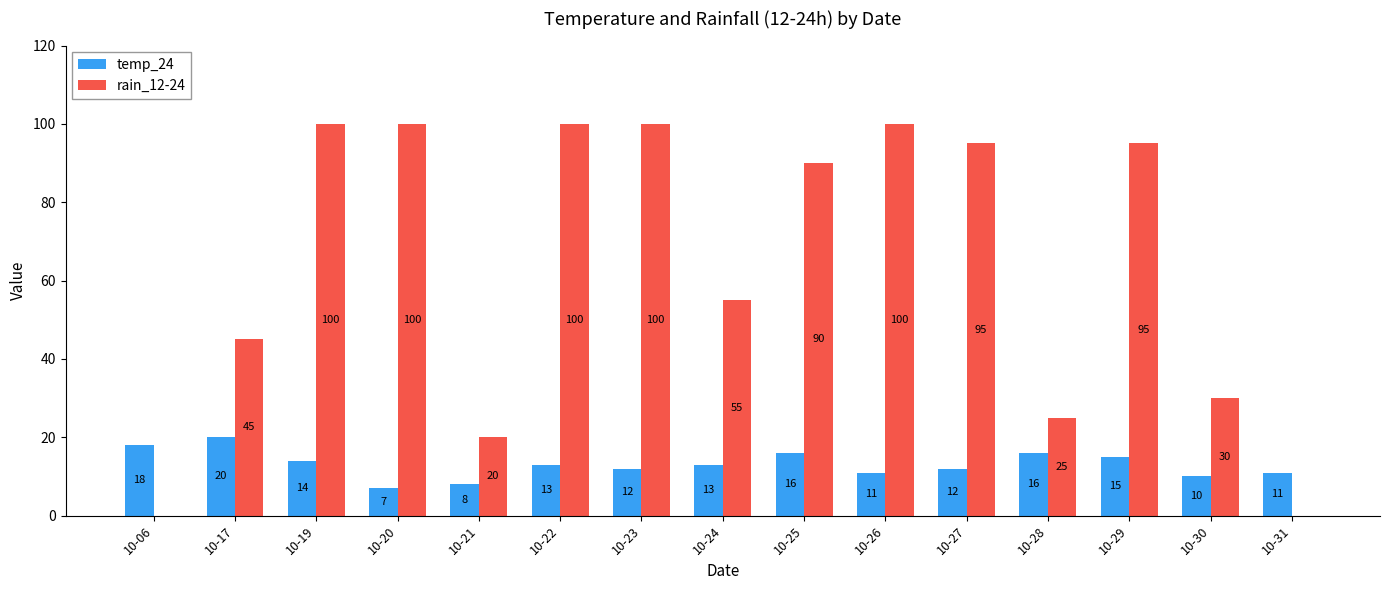

What is the sum of the temp_24 values at 10-30 and 10-31?

21